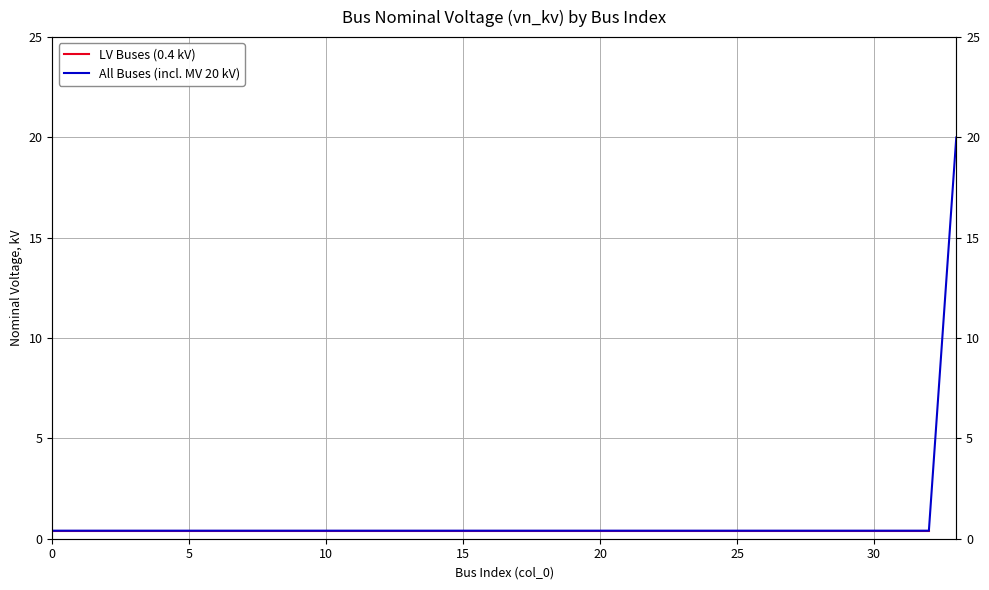

Which label corresponds to the largest value in the chart?

33